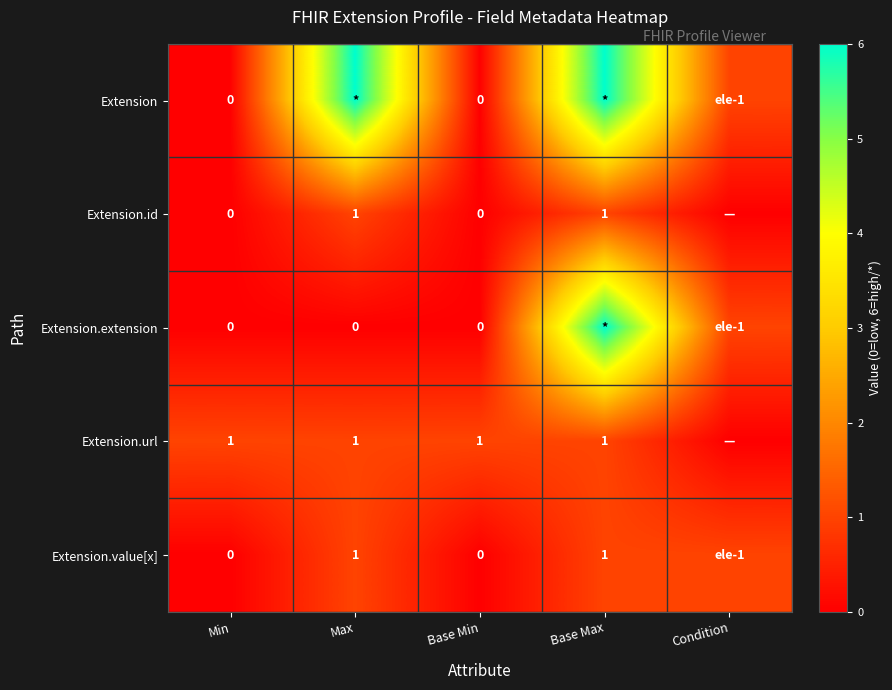

The value of Extension.url at Min is 0. True or false?

False